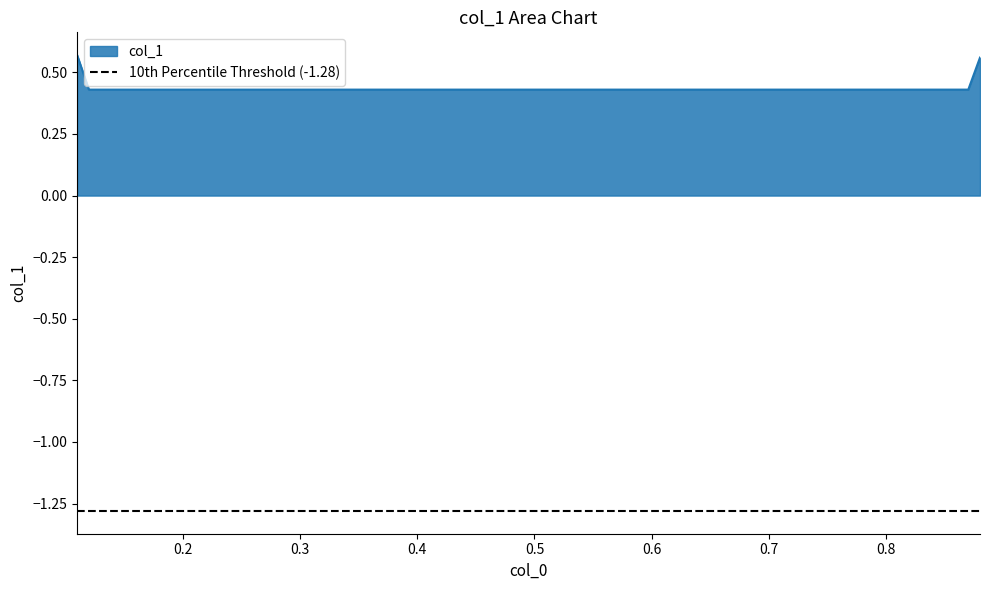

Reading left to right, transcribe all the data shown in this chart.

0.6	0.4	0.4	0.6